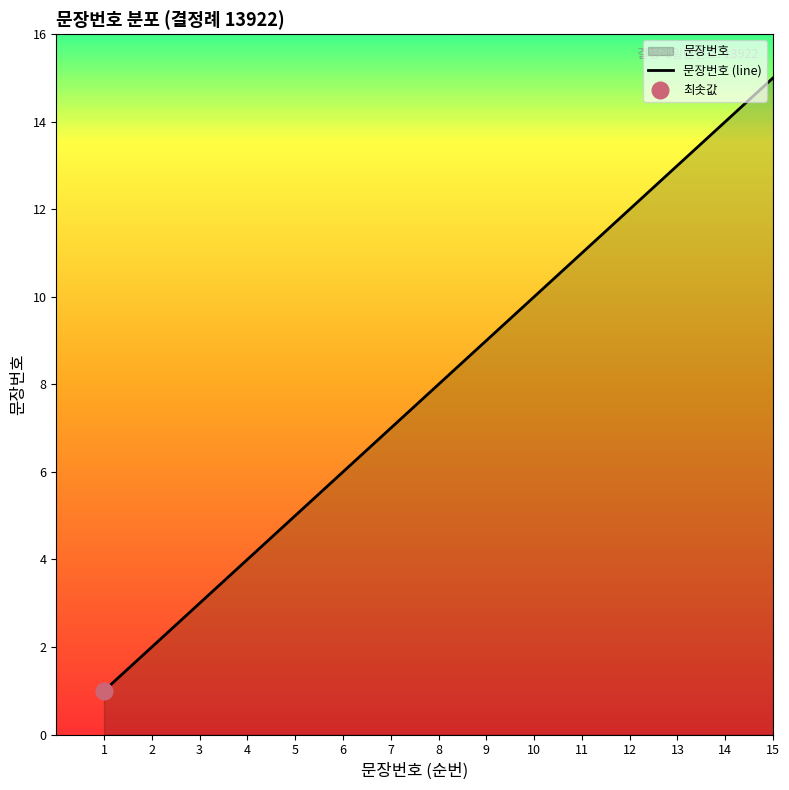

What is the difference between the maximum and minimum values?

14